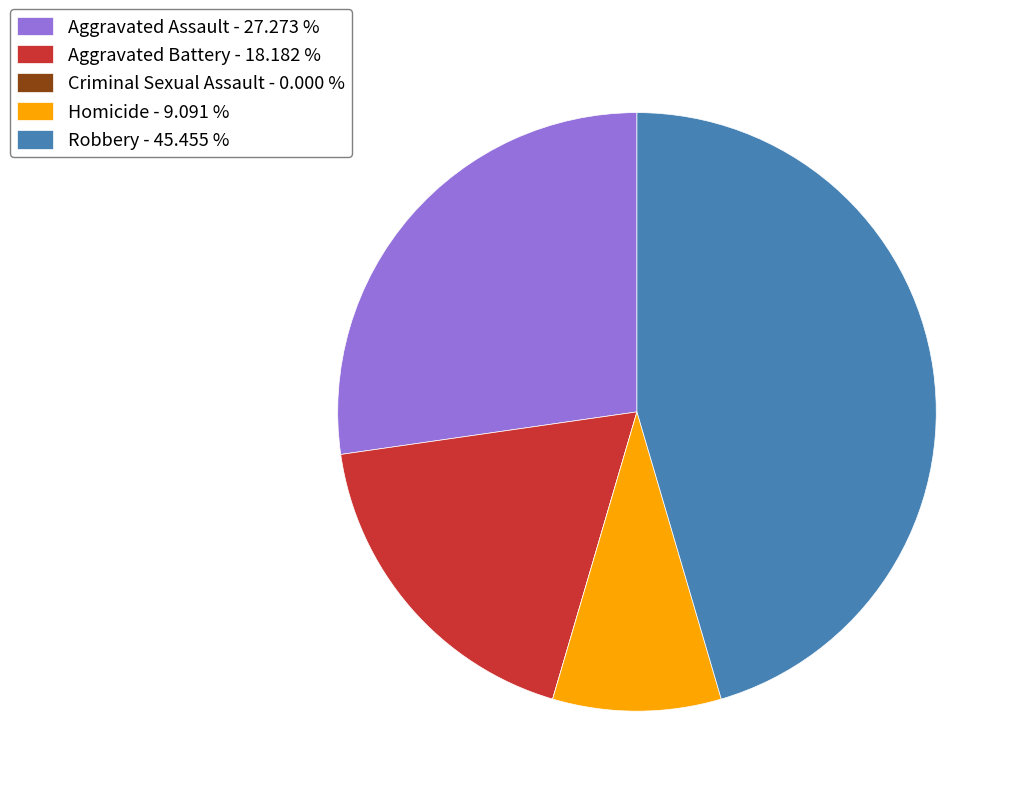

What is the ratio of the value at Homicide to the value at Robbery?

0.2